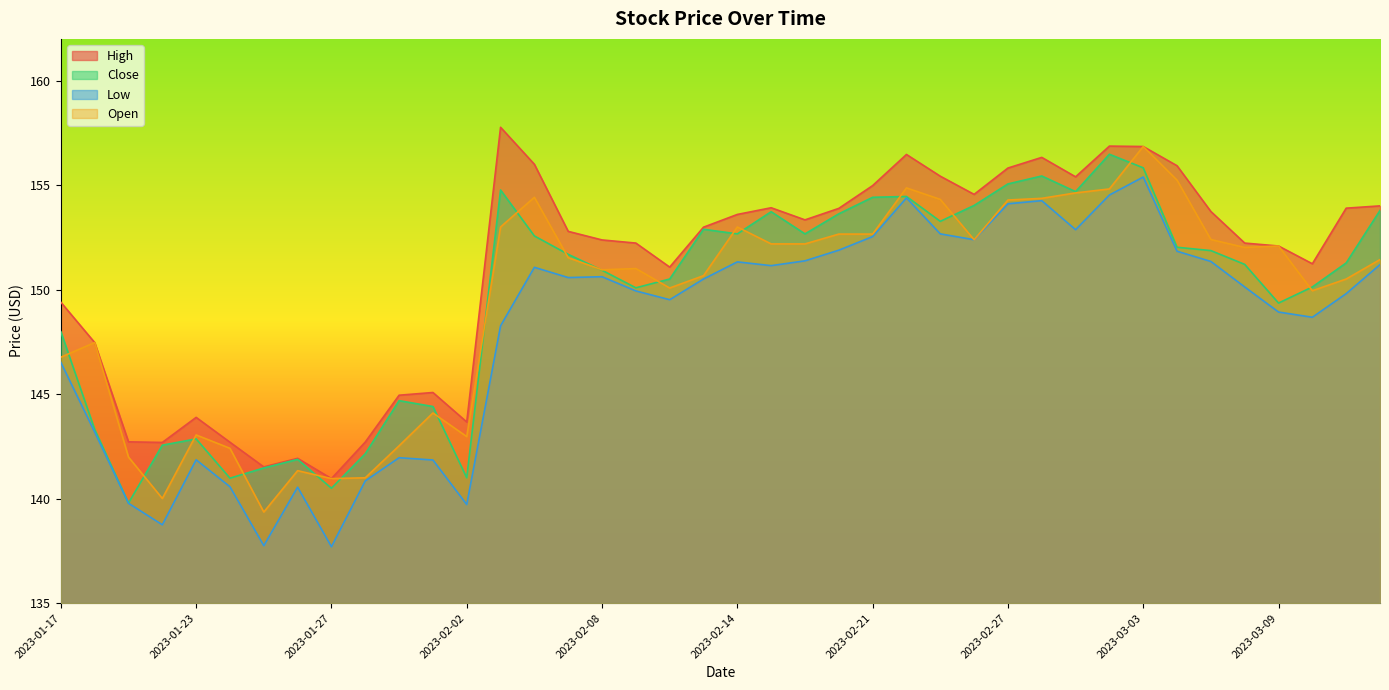

At which label does High reach its minimum?

2023-01-27